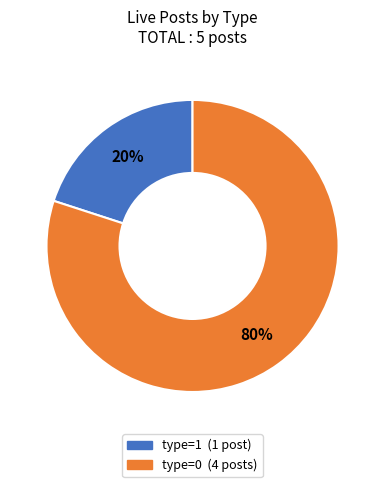

To the nearest percent, what is the average slice percentage?

50%